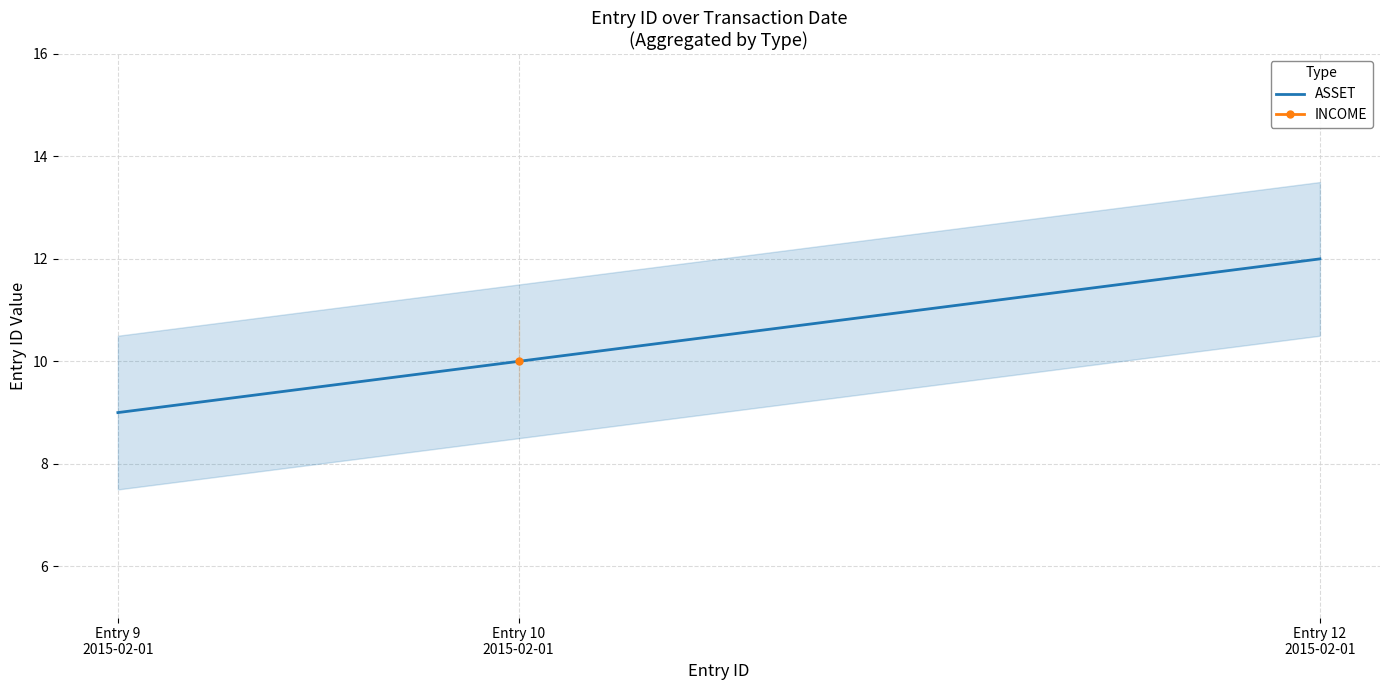

True or false: the data shows 9 at Entry 9
2015-02-01.

True